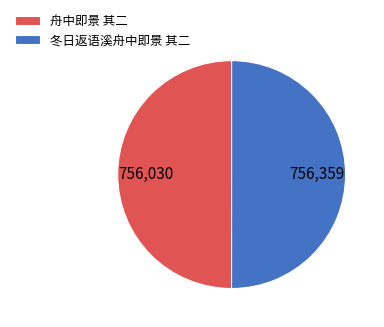

How many slices are in this pie chart?

2